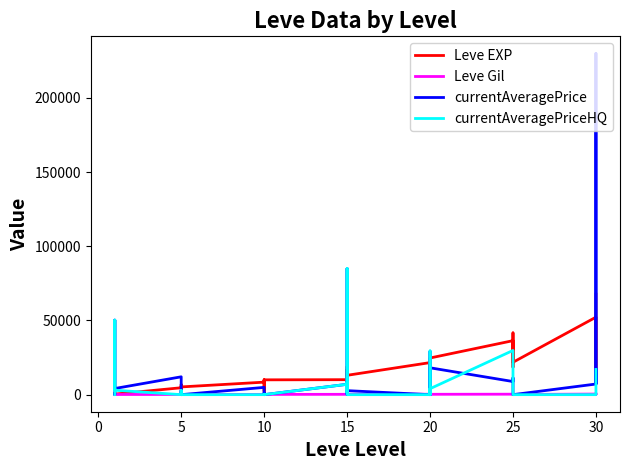

What is the spread (max minus min) of values at 10?

8430